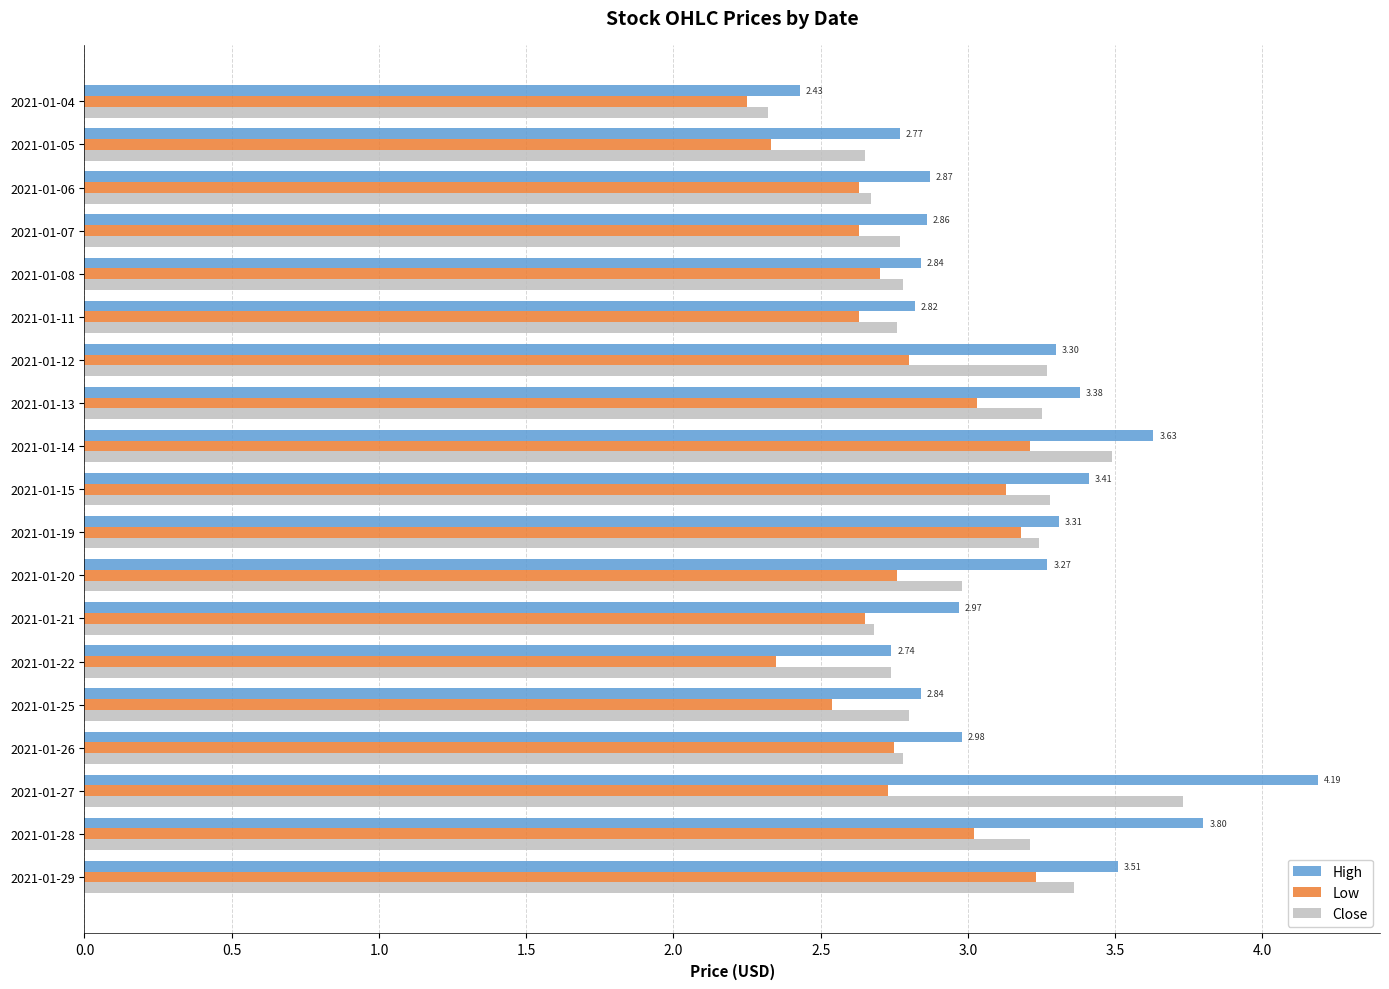

What is the difference between the highest and lowest values at 2021-01-05?

0.4